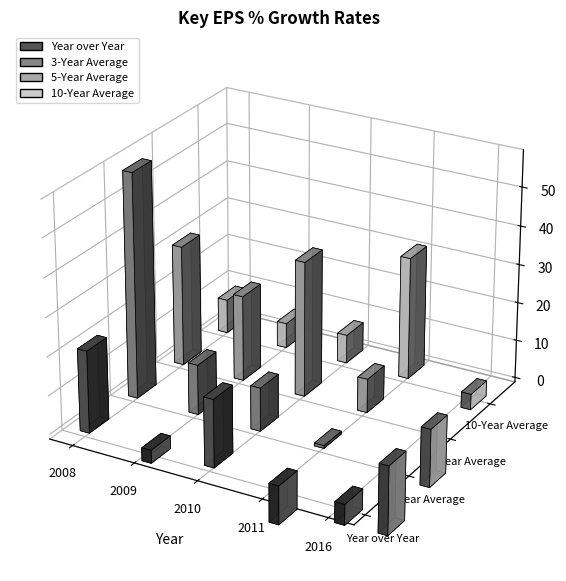

What is the difference between the second highest and minimum values in the 3-Year Average series?

31.2